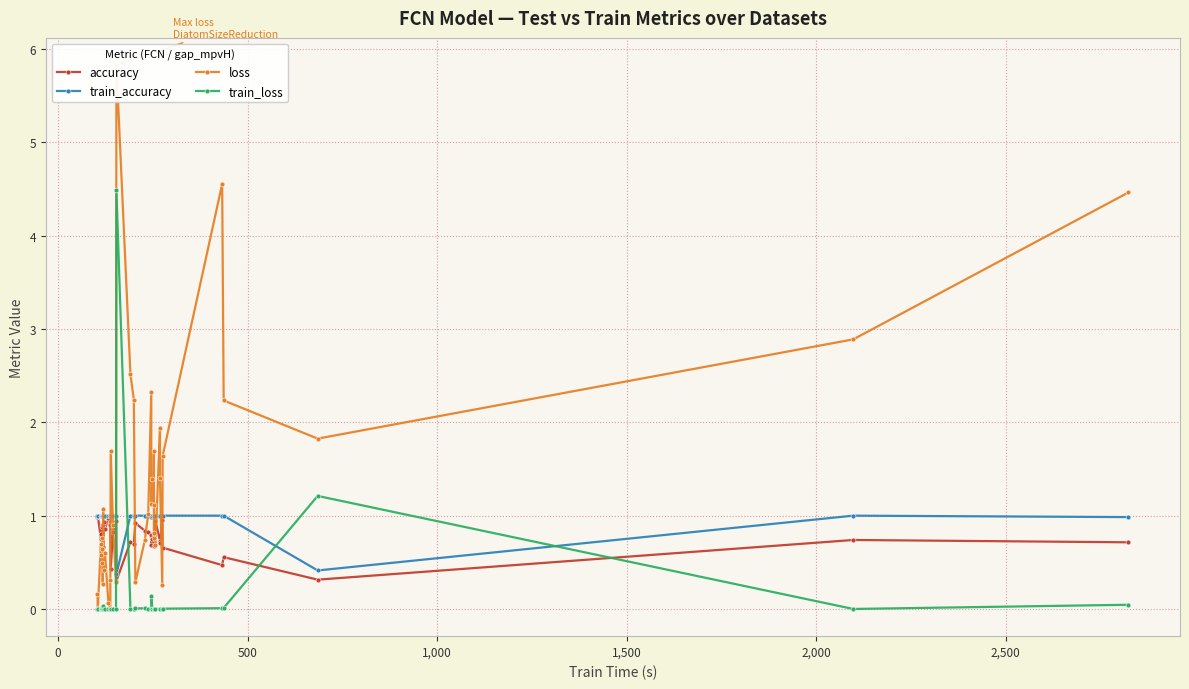

The value of accuracy at 17 is 0.4. True or false?

False